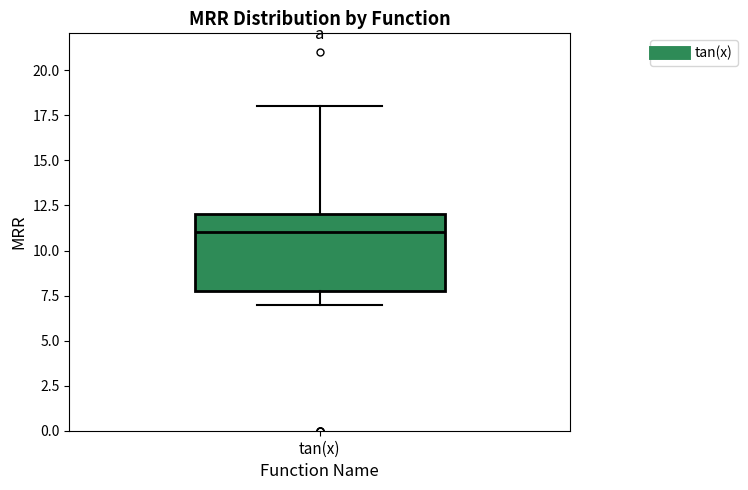

Read this box plot against the y-axis: the position of the median line, the range covered by the box, and the ends of both whiskers. The values are not printed on the chart, so give them approximately, as read against the axis.

median 11, box 8 to 12, whiskers 7 to 18